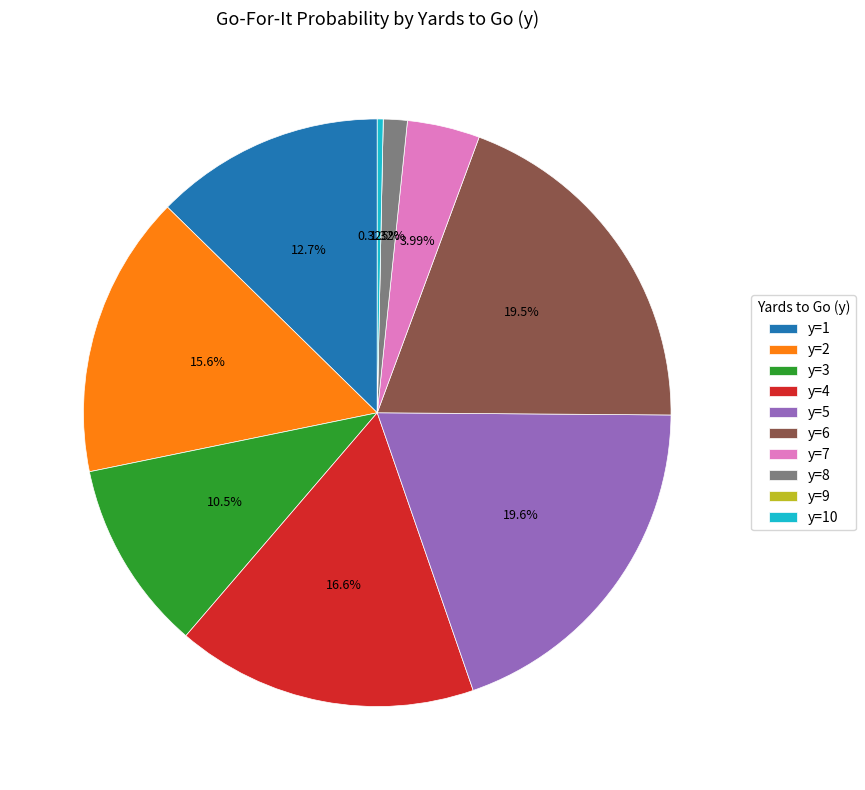

To the nearest percent, what is the difference between the largest and smallest slice percentages?

20%